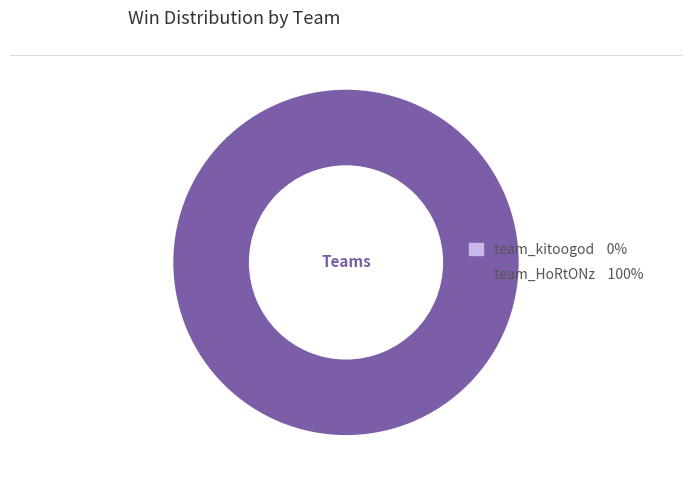

To the nearest percent, what is the difference between the team_kitoogod and team_HoRtONz slice percentages?

100%